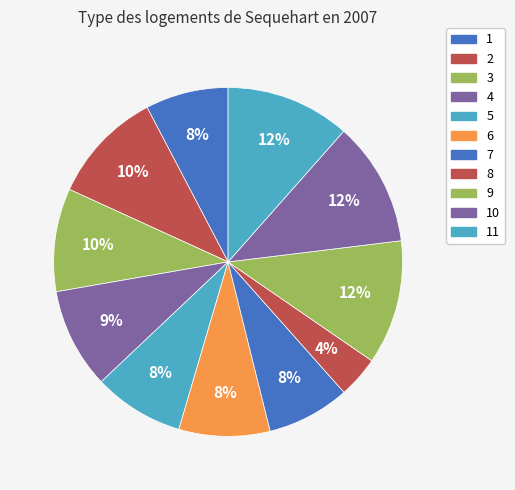

Count the number of slices in the pie.

11